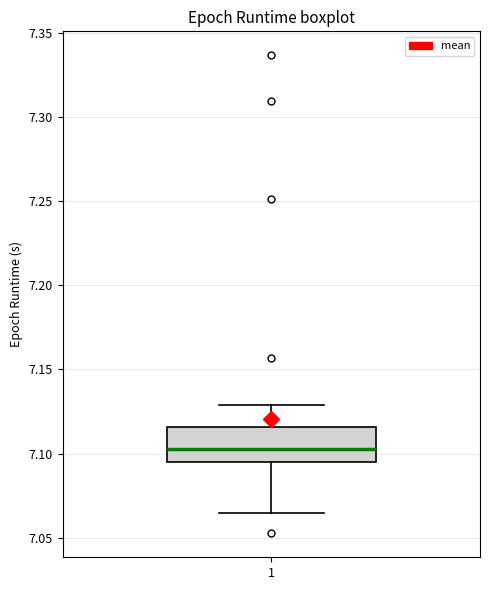

Transcribe this box plot: give where the median line is, the range the box spans, and where the two whiskers end, as read against the y-axis. The values are not printed on the chart, so give them approximately, as read against the axis.

median 7.105, box 7.095 to 7.115, whiskers 7.065 to 7.130